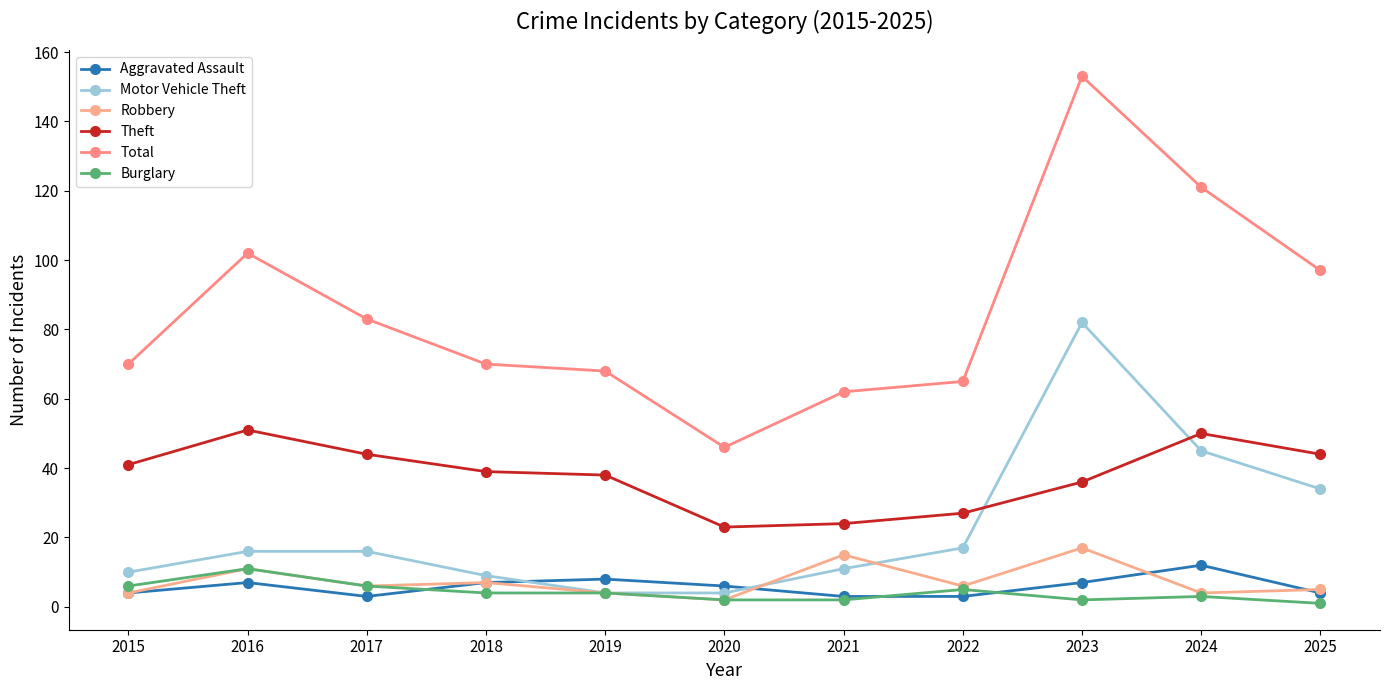

Where does the Aggravated Assault series first go above 6?

2016